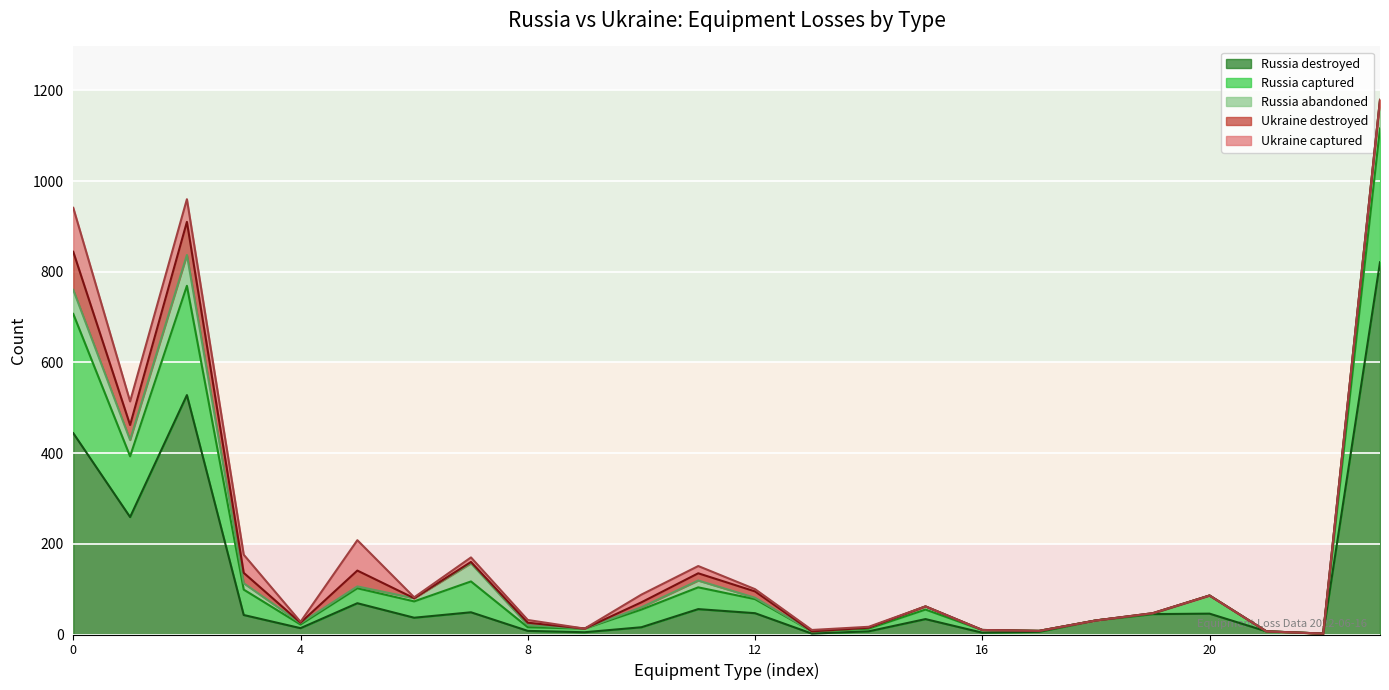

Reading left to right, list all the values displayed in this chart.

Russia destroyed: Tanks=444	Armoured Fighting Vehicles=259	Infantry Fighting Vehicles=528	Armoured Personnel Carriers=43	Mine-Resistant Ambush Protected=14	Infantry Mobility Vehicles=69	Command Posts=37	Engineering Vehicles=49	Self-Propelled Anti-Tank=8	Heavy Mortars=5	Towed Artillery=16	Self-Propelled Artillery=56	Multiple Rocket Launchers=47	Anti-Aircraft Guns=2	Self-Propelled Anti-Aircraft Guns=7	Surface-To-Air Missile Systems=34	Radars=4	Jammers=6	Aircraft=31	Helicopters=45	Unmanned Aerial Vehicles=46	Naval Ships=7	Logistics Trains=2	Trucks Vehicles and Jeeps=821
Russia captured: Tanks=263	Armoured Fighting Vehicles=134	Infantry Fighting Vehicles=241	Armoured Personnel Carriers=56	Mine-Resistant Ambush Protected=8	Infantry Mobility Vehicles=33	Command Posts=36	Engineering Vehicles=68	Self-Propelled Anti-Tank=8	Heavy Mortars=8	Towed Artillery=39	Self-Propelled Artillery=48	Multiple Rocket Launchers=31	Anti-Aircraft Guns=5	Self-Propelled Anti-Aircraft Guns=6	Surface-To-Air Missile Systems=21	Radars=6	Jammers=2	Aircraft=0	Helicopters=1	Unmanned Aerial Vehicles=40	Naval Ships=0	Logistics Trains=0	Trucks Vehicles and Jeeps=295
Russia abandoned: Tanks=53	Armoured Fighting Vehicles=36	Infantry Fighting Vehicles=68	Armoured Personnel Carriers=14	Mine-Resistant Ambush Protected=3	Infantry Mobility Vehicles=4	Command Posts=7	Engineering Vehicles=40	Self-Propelled Anti-Tank=5	Heavy Mortars=0	Towed Artillery=5	Self-Propelled Artillery=15	Multiple Rocket Launchers=3	Anti-Aircraft Guns=0	Self-Propelled Anti-Aircraft Guns=2	Surface-To-Air Missile Systems=7	Radars=0	Jammers=0	Aircraft=0	Helicopters=1	Unmanned Aerial Vehicles=0	Naval Ships=0	Logistics Trains=0	Trucks Vehicles and Jeeps=63
Ukraine destroyed: Tanks=84	Armoured Fighting Vehicles=33	Infantry Fighting Vehicles=73	Armoured Personnel Carriers=23	Mine-Resistant Ambush Protected=1	Infantry Mobility Vehicles=35	Command Posts=0	Engineering Vehicles=3	Self-Propelled Anti-Tank=5	Heavy Mortars=0	Towed Artillery=11	Self-Propelled Artillery=16	Multiple Rocket Launchers=14	Anti-Aircraft Guns=0	Self-Propelled Anti-Aircraft Guns=0	Surface-To-Air Missile Systems=0	Radars=0	Jammers=0	Aircraft=0	Helicopters=0	Unmanned Aerial Vehicles=0	Naval Ships=0	Logistics Trains=0	Trucks Vehicles and Jeeps=0
Ukraine captured: Tanks=97	Armoured Fighting Vehicles=52	Infantry Fighting Vehicles=50	Armoured Personnel Carriers=40	Mine-Resistant Ambush Protected=2	Infantry Mobility Vehicles=67	Command Posts=2	Engineering Vehicles=10	Self-Propelled Anti-Tank=6	Heavy Mortars=0	Towed Artillery=17	Self-Propelled Artillery=16	Multiple Rocket Launchers=5	Anti-Aircraft Guns=3	Self-Propelled Anti-Aircraft Guns=2	Surface-To-Air Missile Systems=0	Radars=0	Jammers=0	Aircraft=0	Helicopters=0	Unmanned Aerial Vehicles=0	Naval Ships=0	Logistics Trains=0	Trucks Vehicles and Jeeps=0